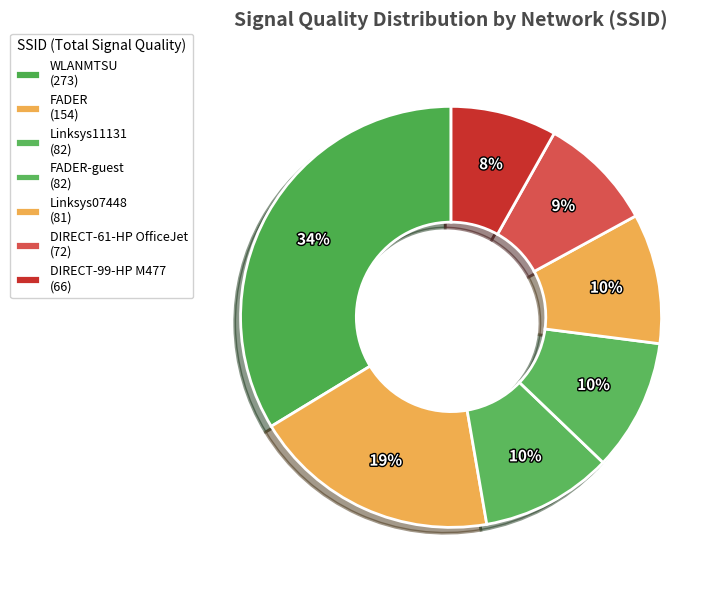

Does any single category account for the majority?

No